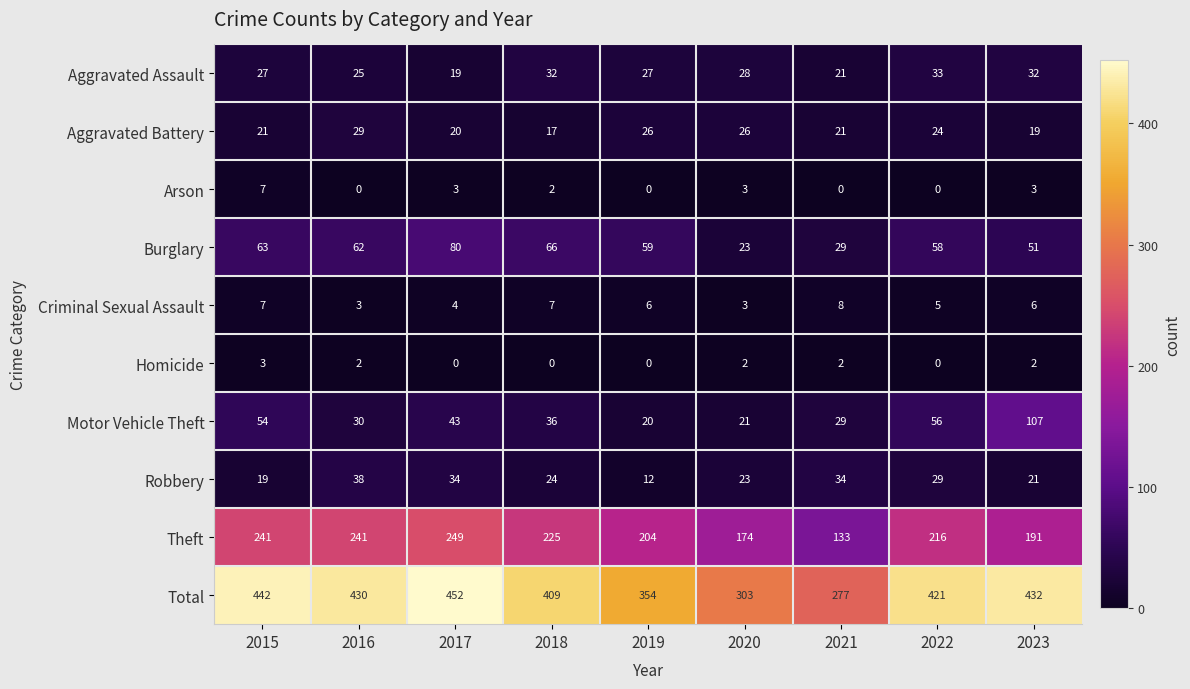

Which series has the largest range (max minus min)?

Total